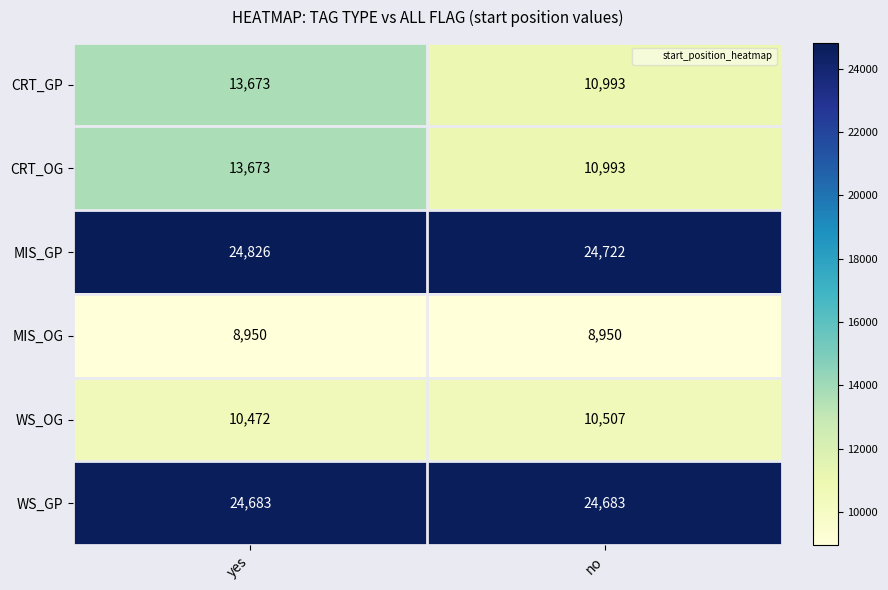

Which label corresponds to the largest value in the chart?

yes